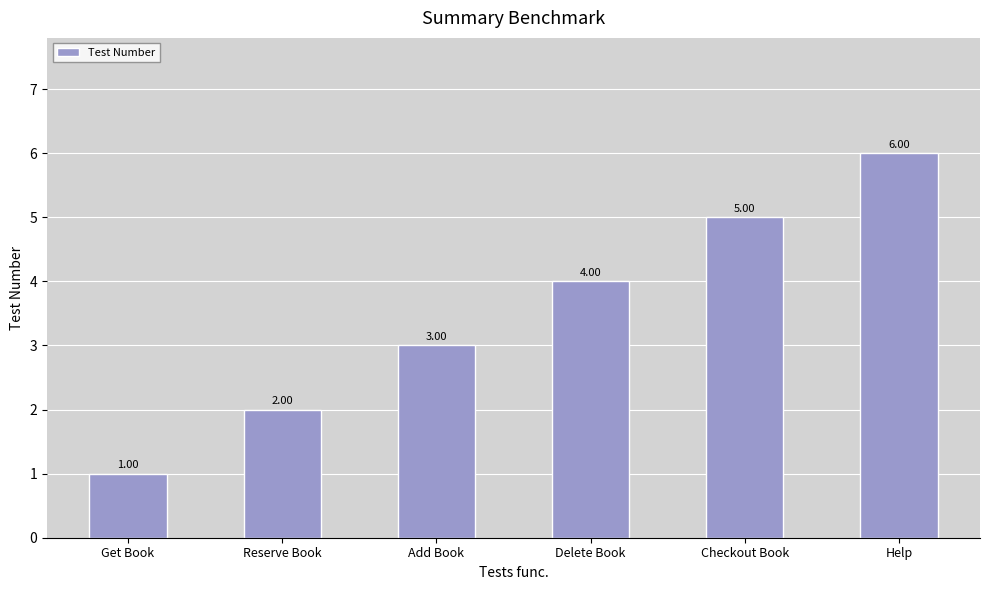

What position from the left is Checkout Book?

5